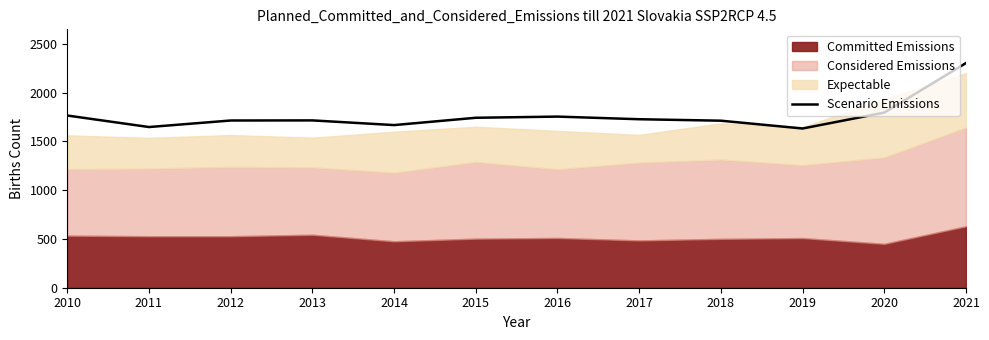

The Scenario Emissions series shows 1632 at 2019. True or false?

True